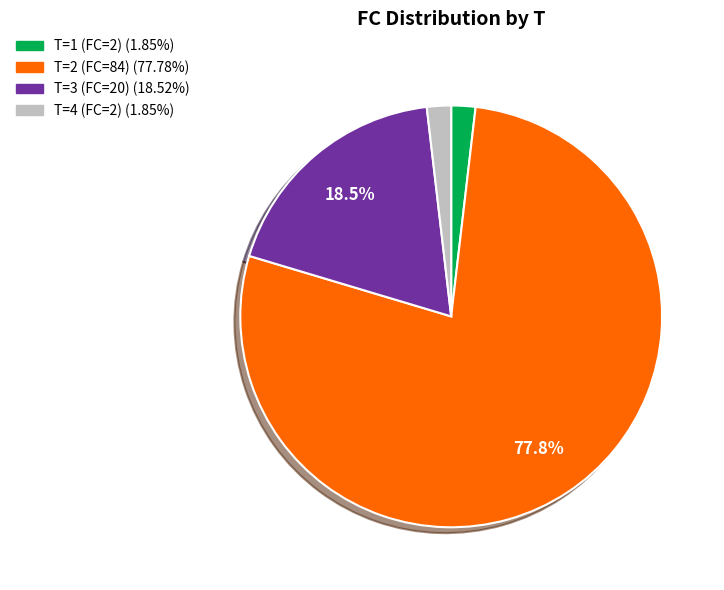

How much of the chart is everything except T=3 (FC=20)?

81.5%